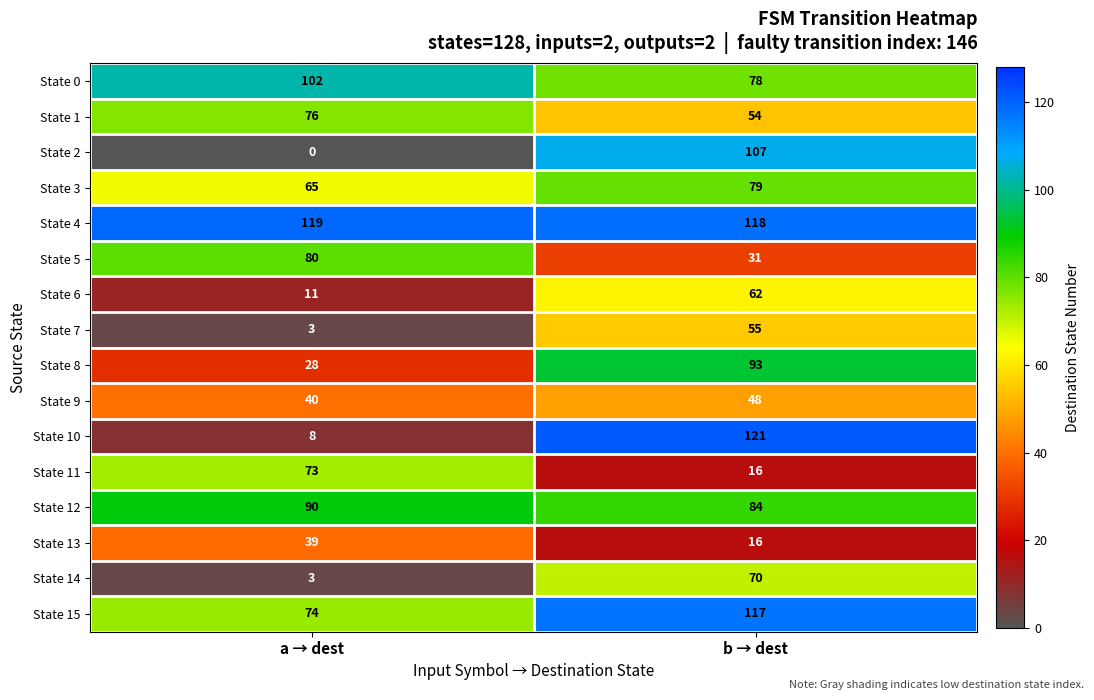

Which series has the largest total across all categories?

State 4